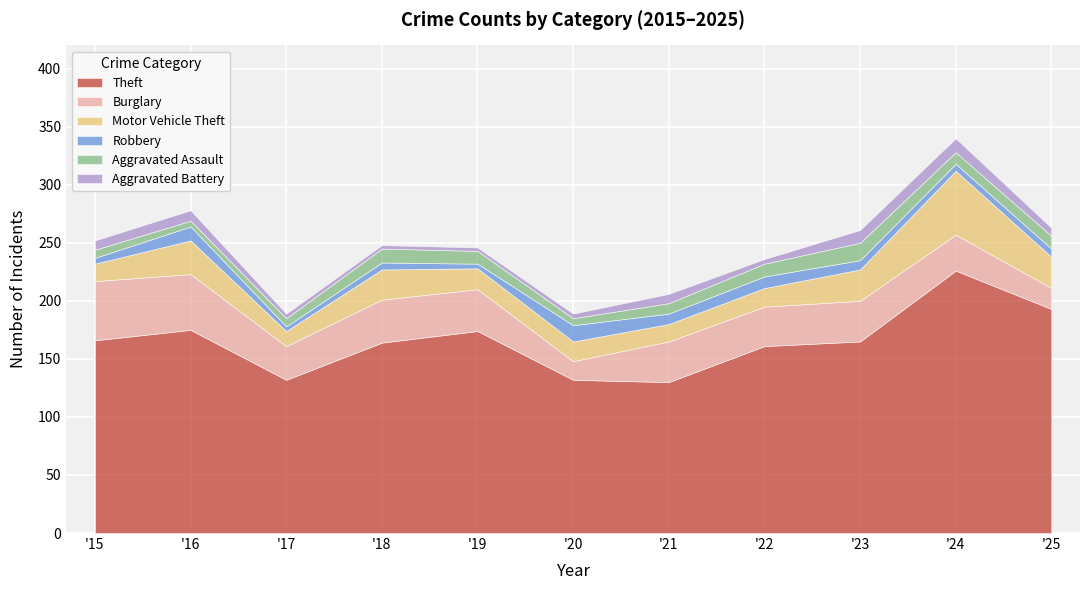

At which category does Motor Vehicle Theft reach its first local peak?

2016